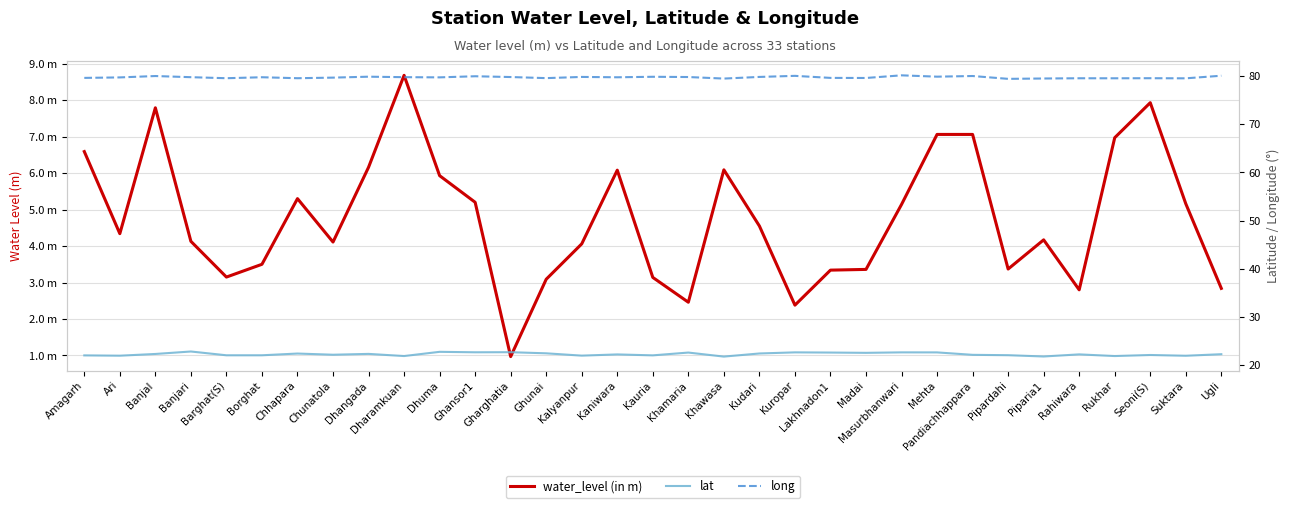

What is the difference between the long values at Kuropar and Chunatola?

0.4